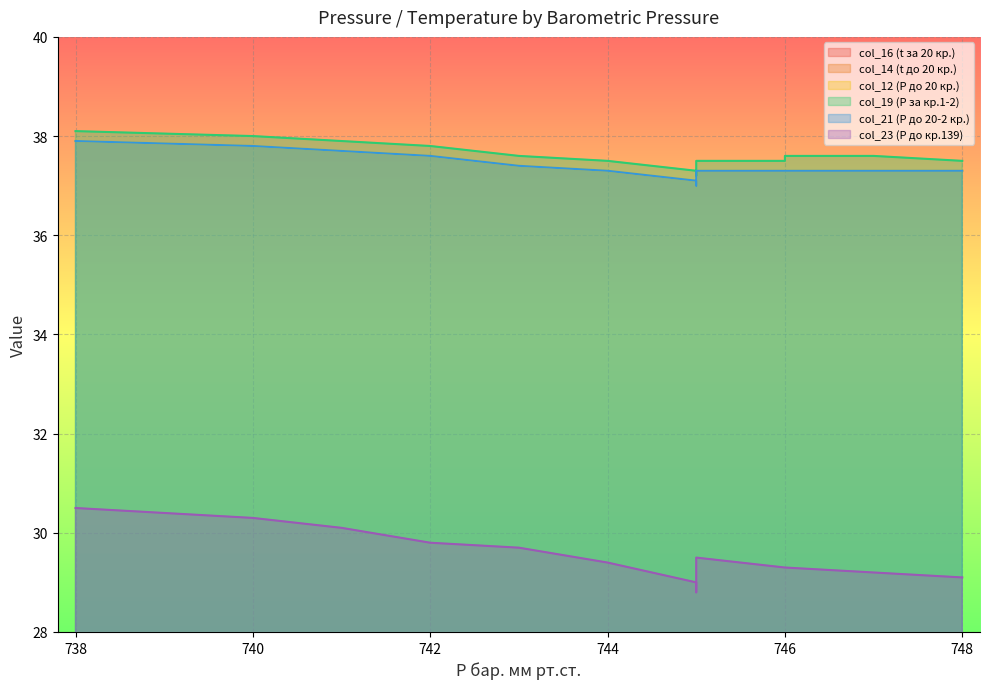

What is the difference between the col_21 (P до 20-2 кр.) values at 743 and 745?

0.4